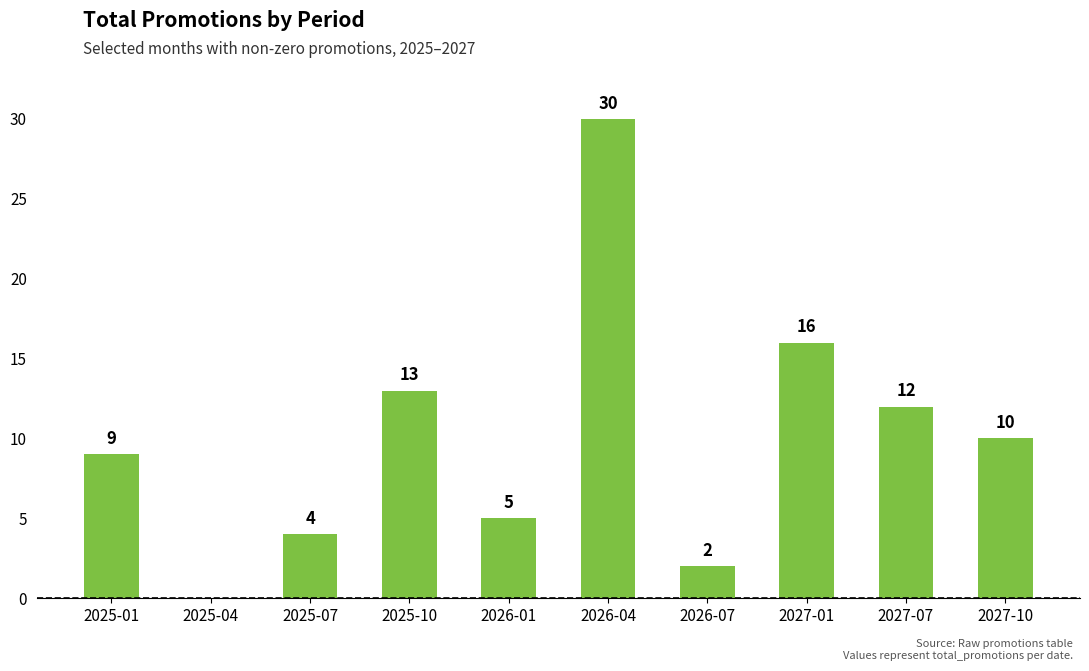

Which label corresponds to the largest value in the chart?

2026-04